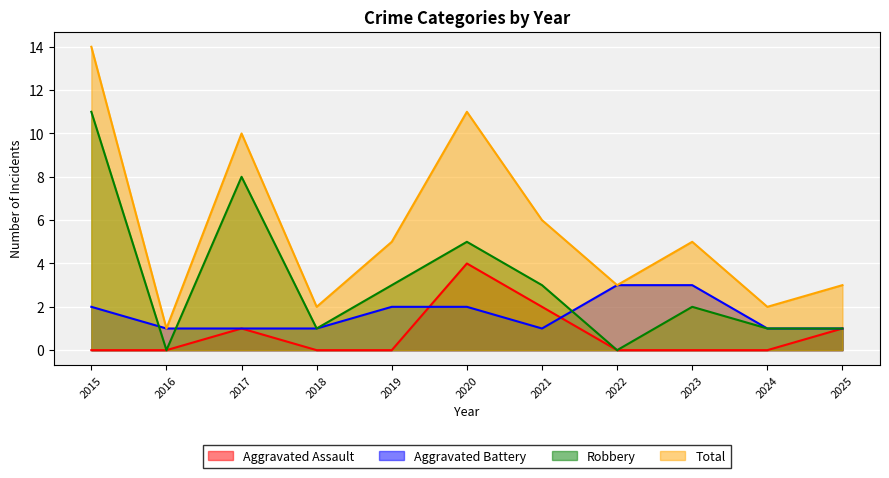

List the series in order of their peak value, highest first.

Total, Robbery, Aggravated Assault, Aggravated Battery